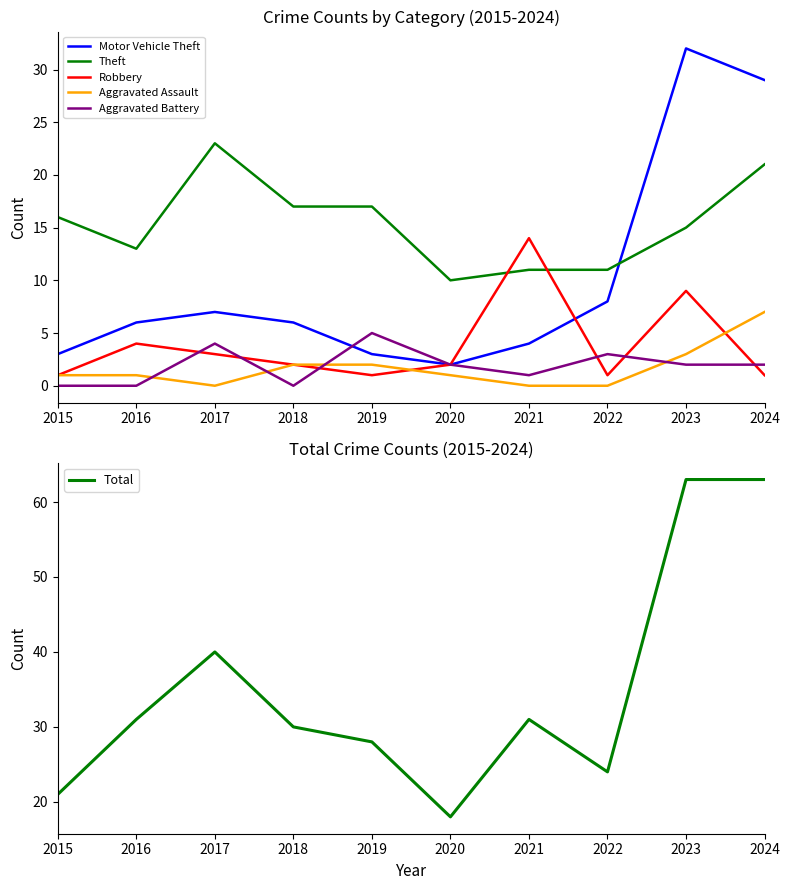

What is the total value across all series at 2021?

61